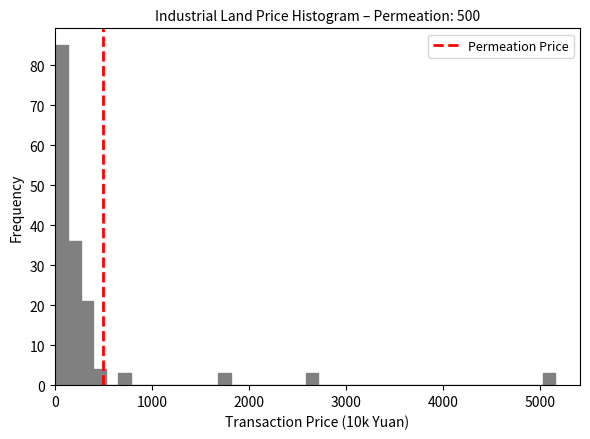

Around what value on the x-axis is the tallest bar? Give the approximate position of its centre, as read against the axis.

100